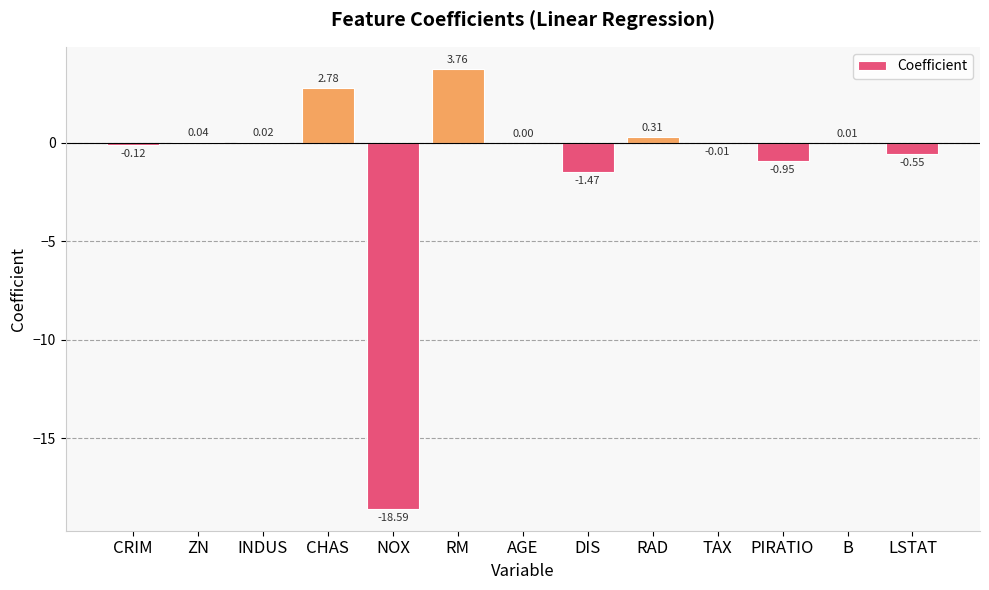

Which category has the highest value across all series?

RM